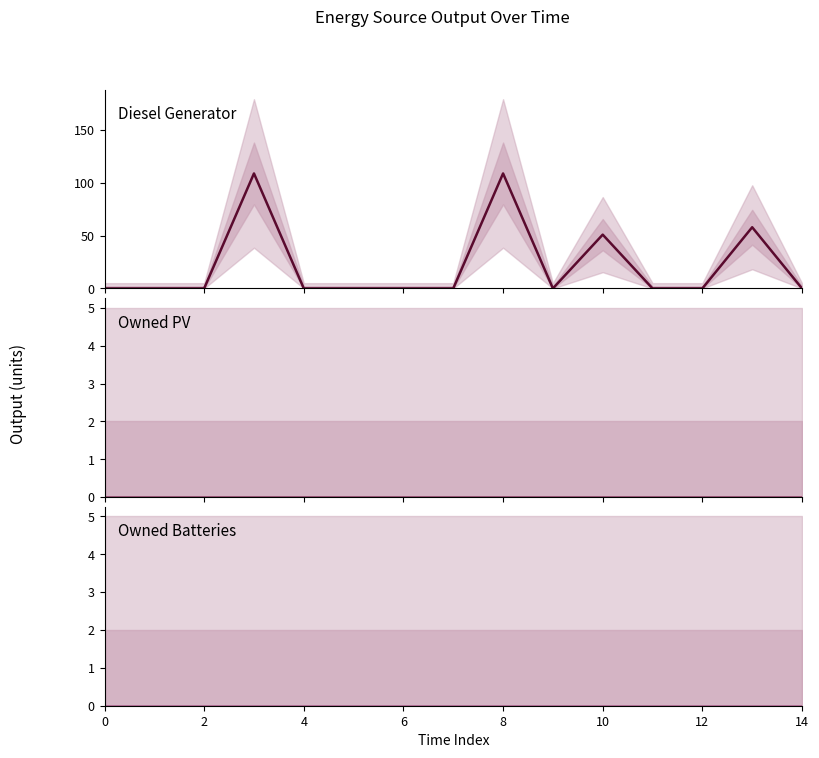

Is the value of Owned PV at 11 greater than the value of Owned Batteries at 8?

No